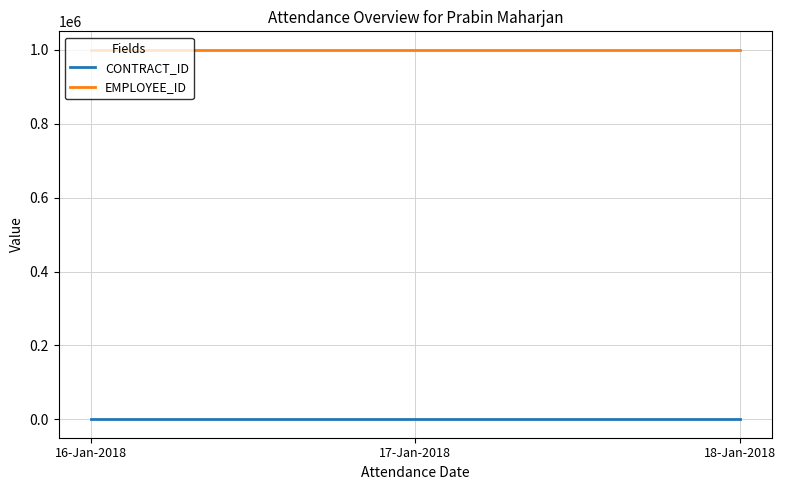

Is this an area chart (filled region under the line)?

No